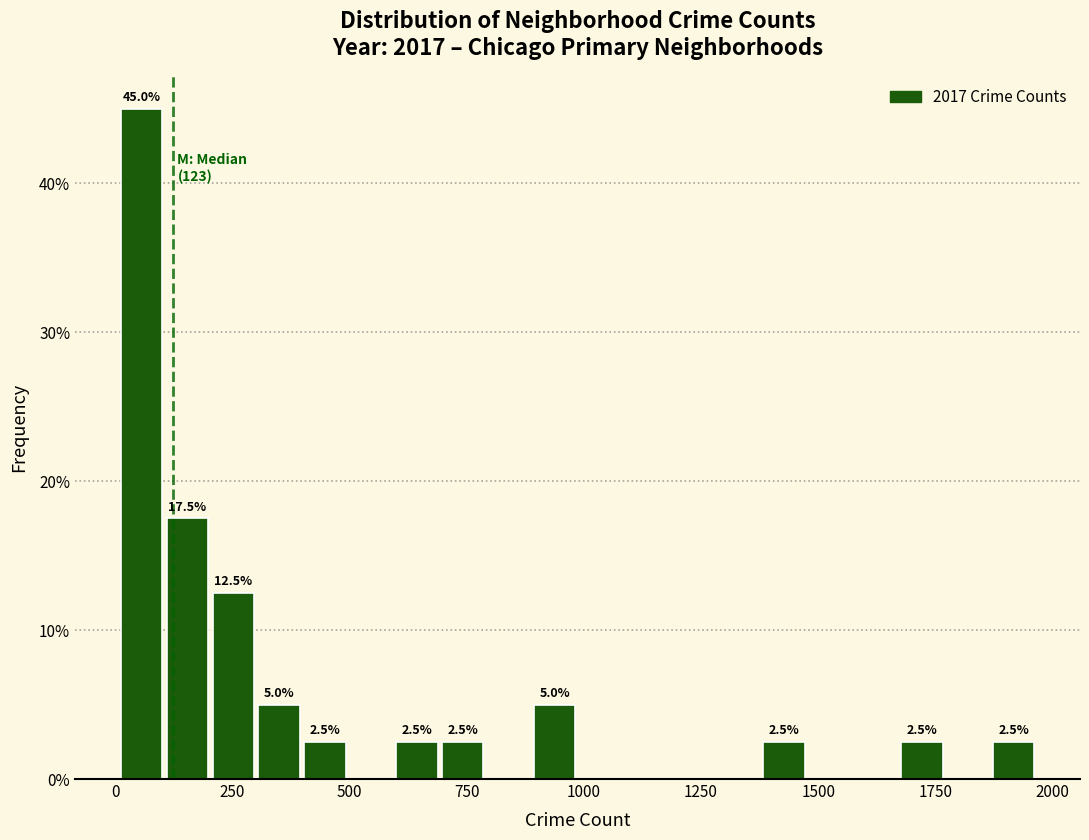

Read against the x-axis, roughly where is the centre of the tallest bar?

50